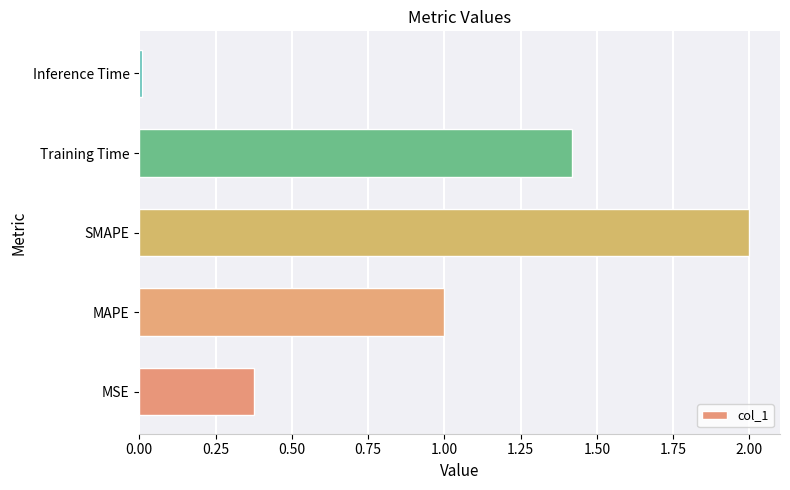

What is the change in value from MSE to SMAPE?

+1.6